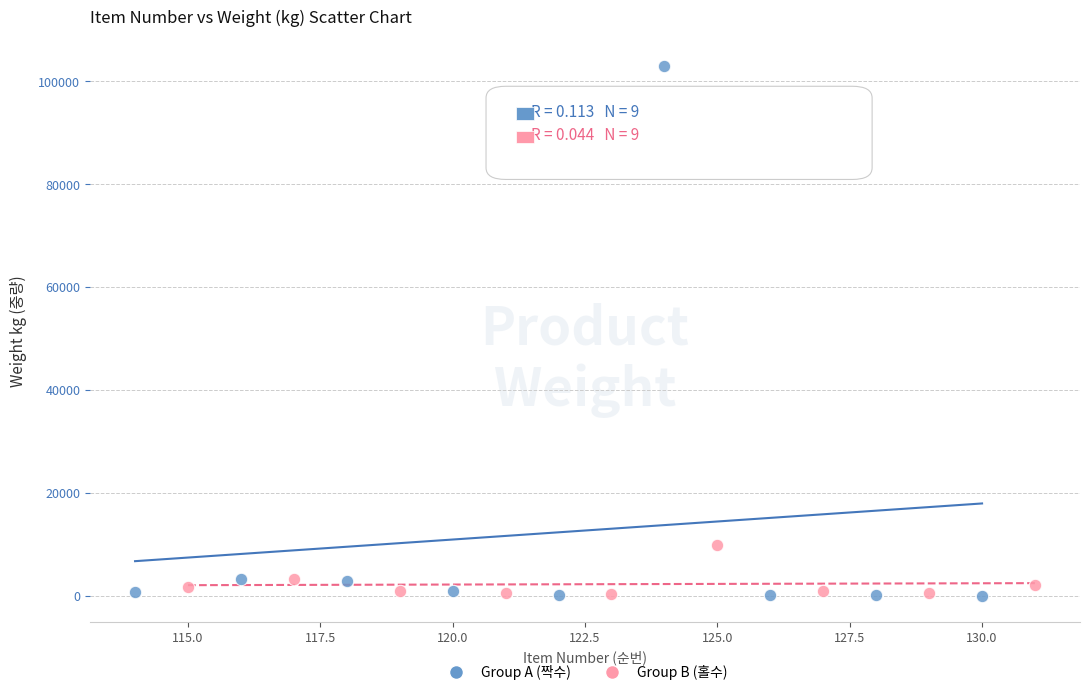

Which series contains the highest Y value?

Group A (짝수)